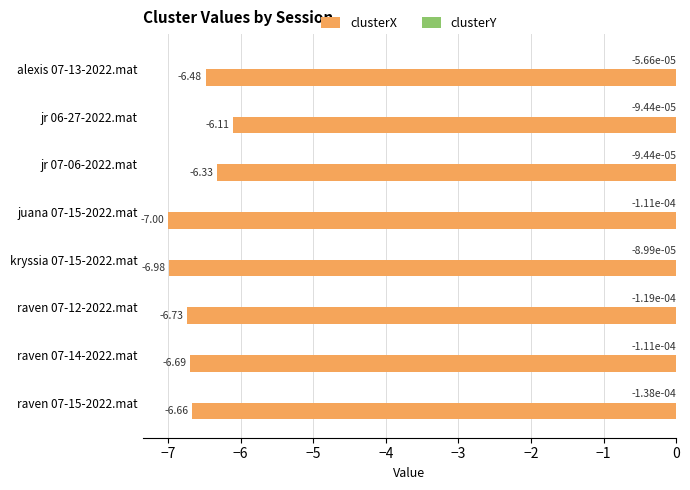

Where is clusterX nearest to the value -6?

jr 06-27-2022.mat